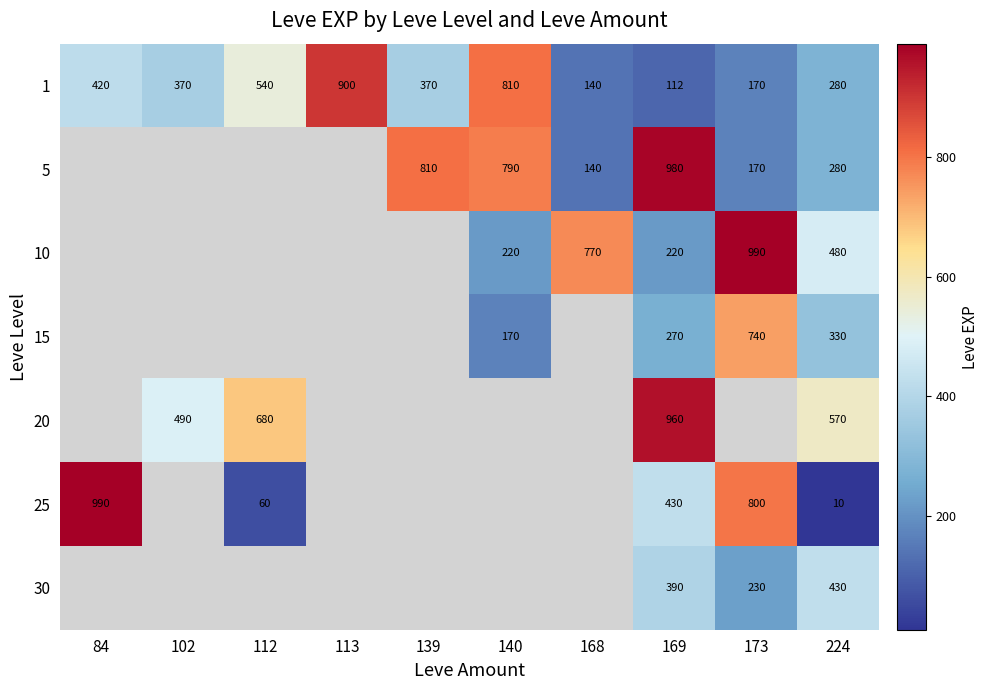

What is the total value across all series at 169?

3362